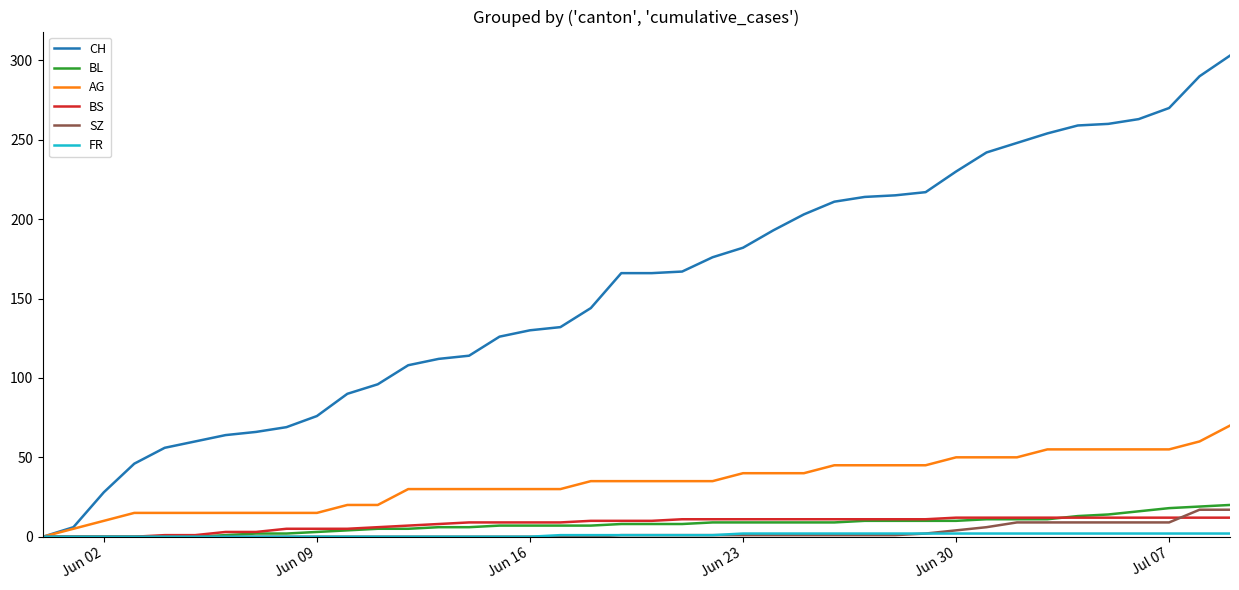

What is the highest value of the CH series?

303